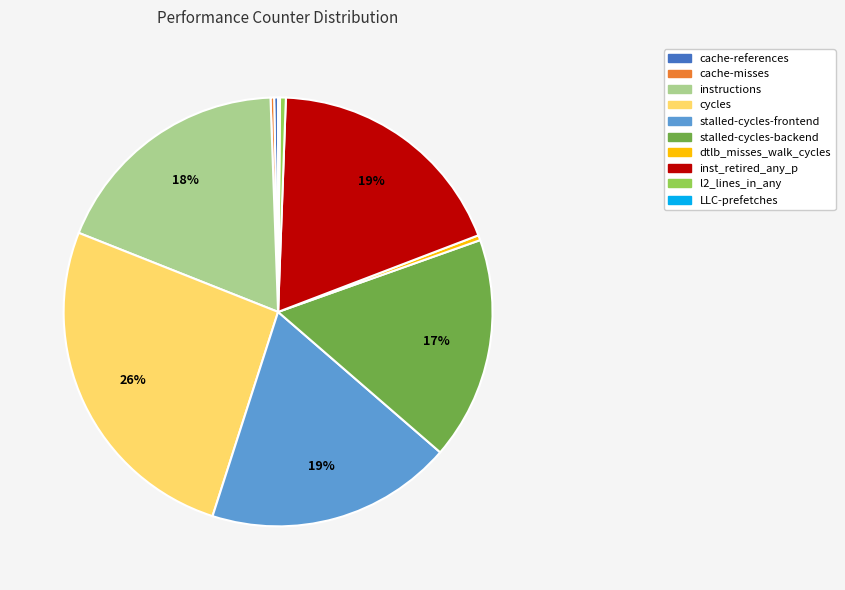

The dtlb_misses_walk_cycles slice represents 5% of the pie. True or false?

False